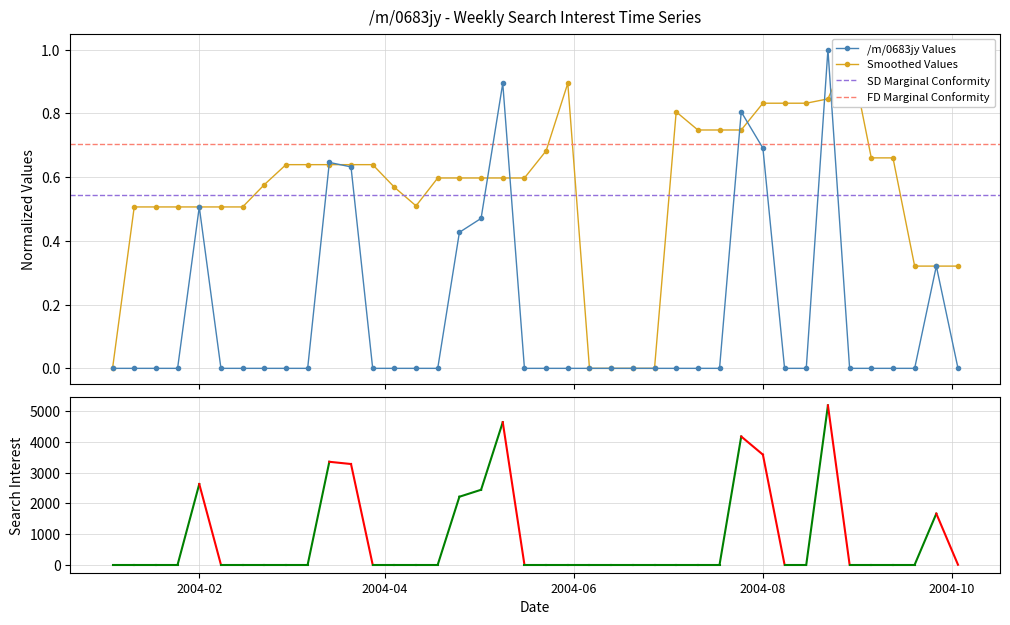

True or false: /m/0683jy Values has more than 1 interior local peaks.

True